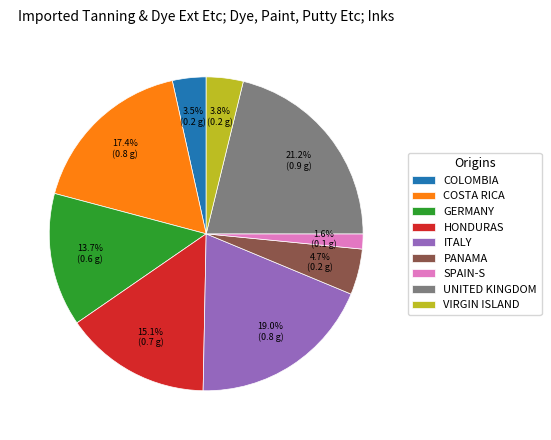

How many segments does this pie chart have?

9